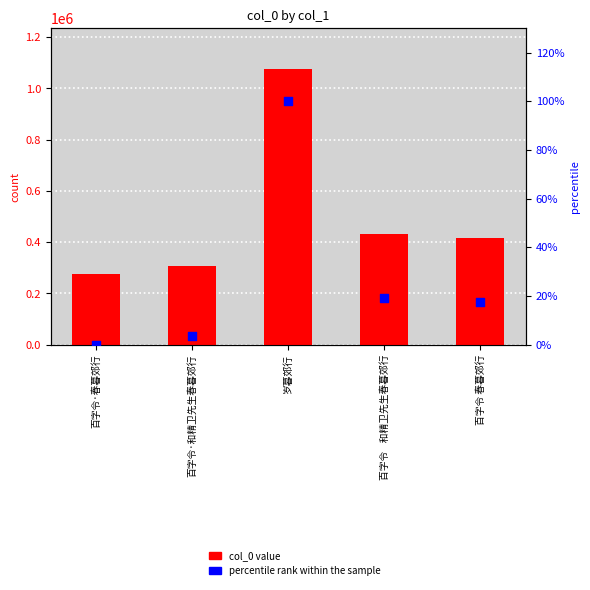

Which series reaches the maximum Y coordinate?

col_0